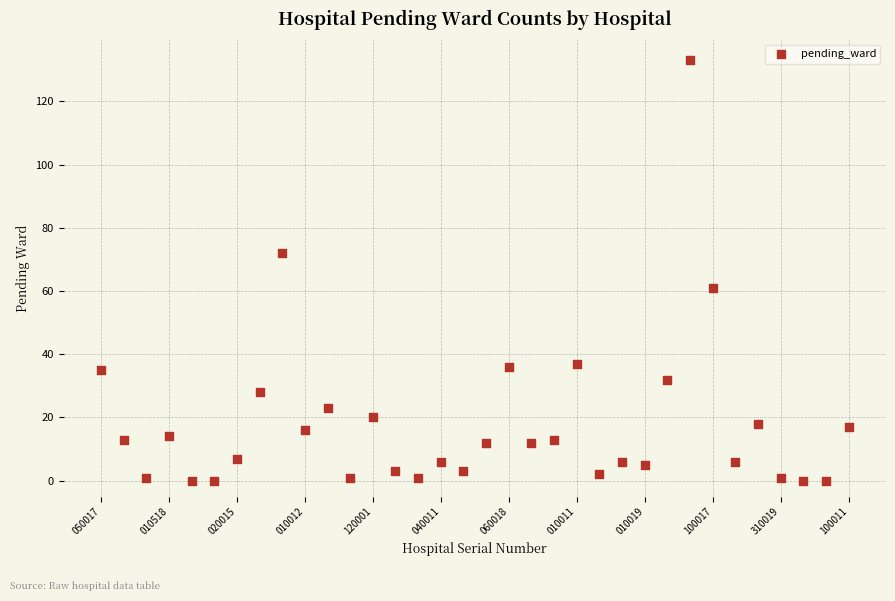

What is the range of Y values (max minus min)?

133